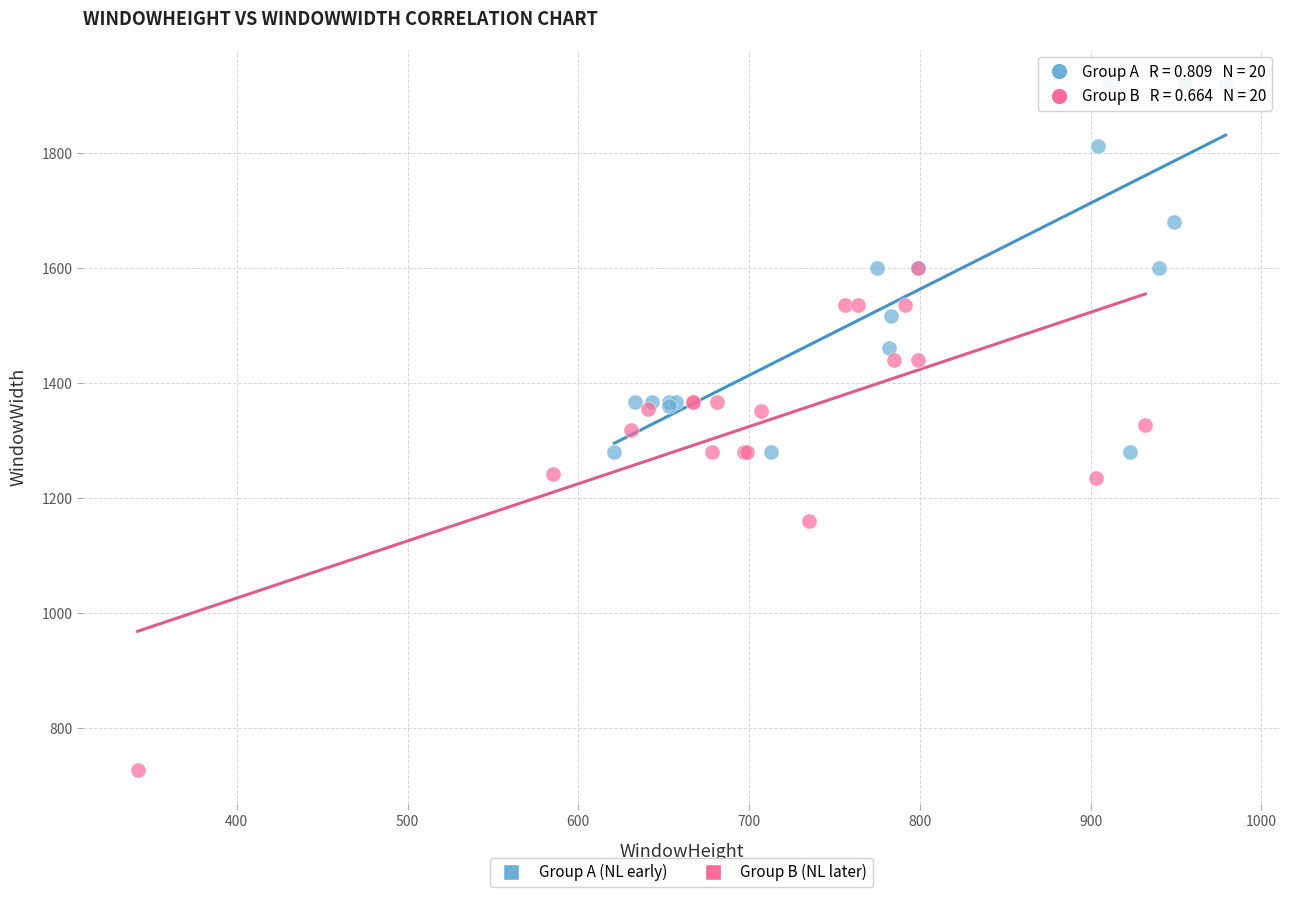

Which series contains the highest Y value?

Group A (NL early)